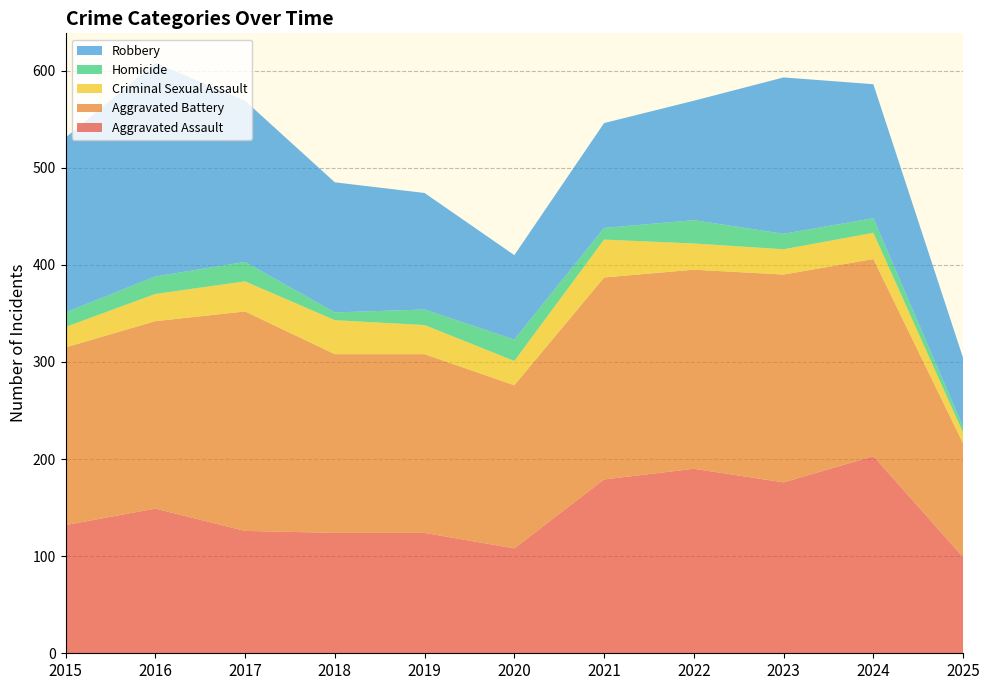

Reading right to left, extract all data points from this chart.

Aggravated Assault: 99	203	176	190	179	108	124	124	126	149	132
Aggravated Battery: 117	203	214	205	208	168	184	184	226	193	183
Criminal Sexual Assault: 11	27	26	27	39	25	30	35	31	28	21
Homicide: 6	15	16	24	12	22	16	8	20	18	15
Robbery: 71	138	161	123	108	87	120	134	166	220	180